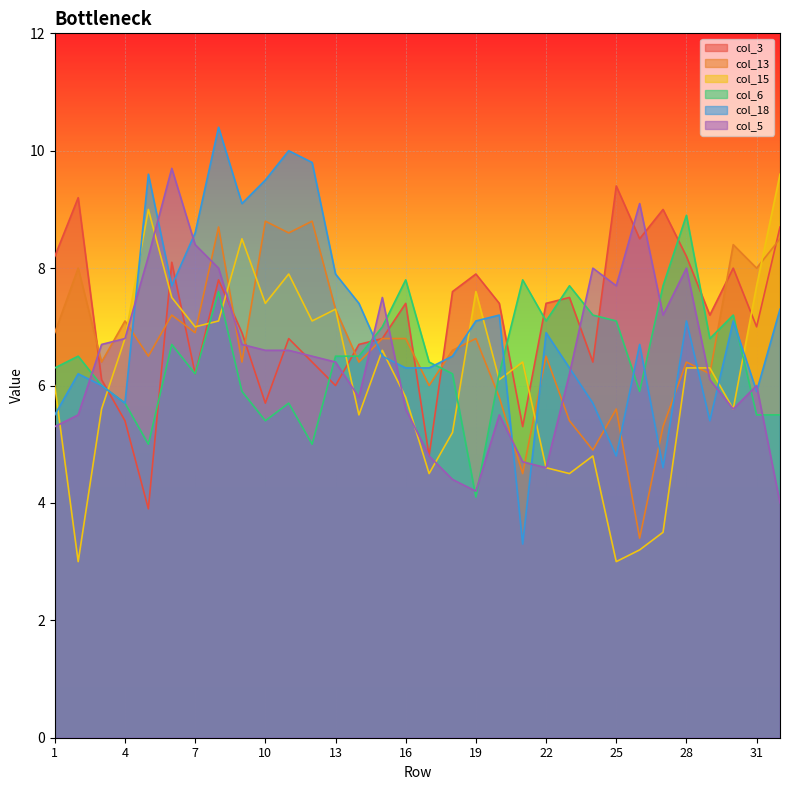

How many intersections are there between col_5 and col_15?

8